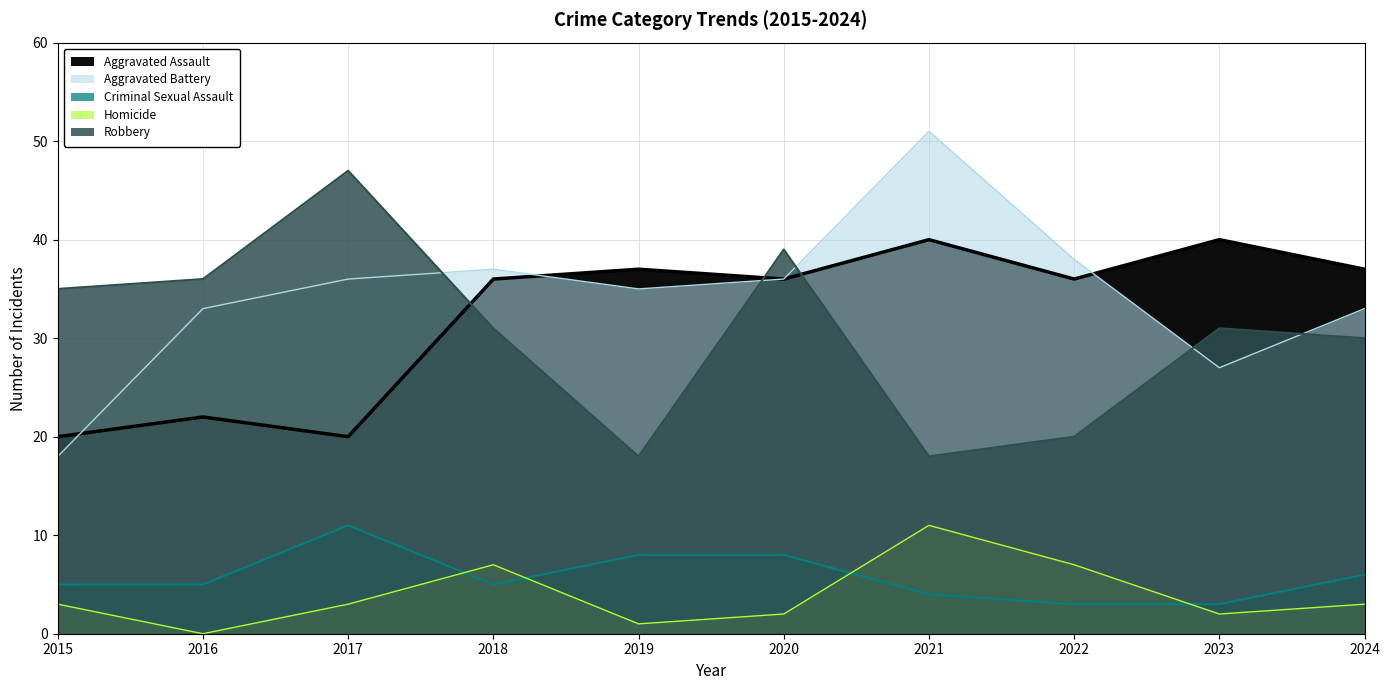

How many interior local peaks does the Aggravated Assault series have?

4